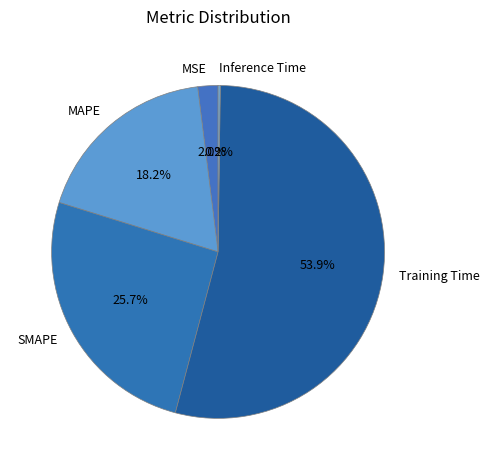

Is there a majority slice in this chart?

Yes